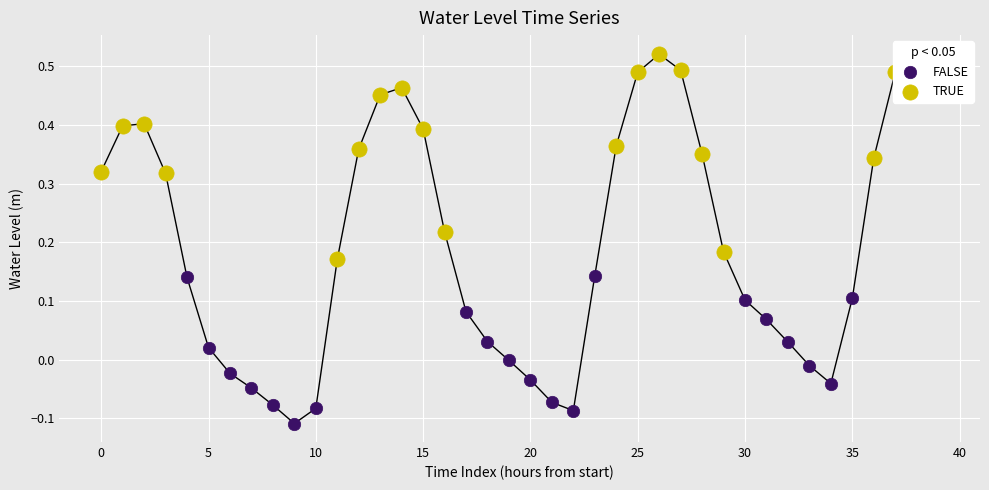

Which series has the widest spread of Y values?

TRUE